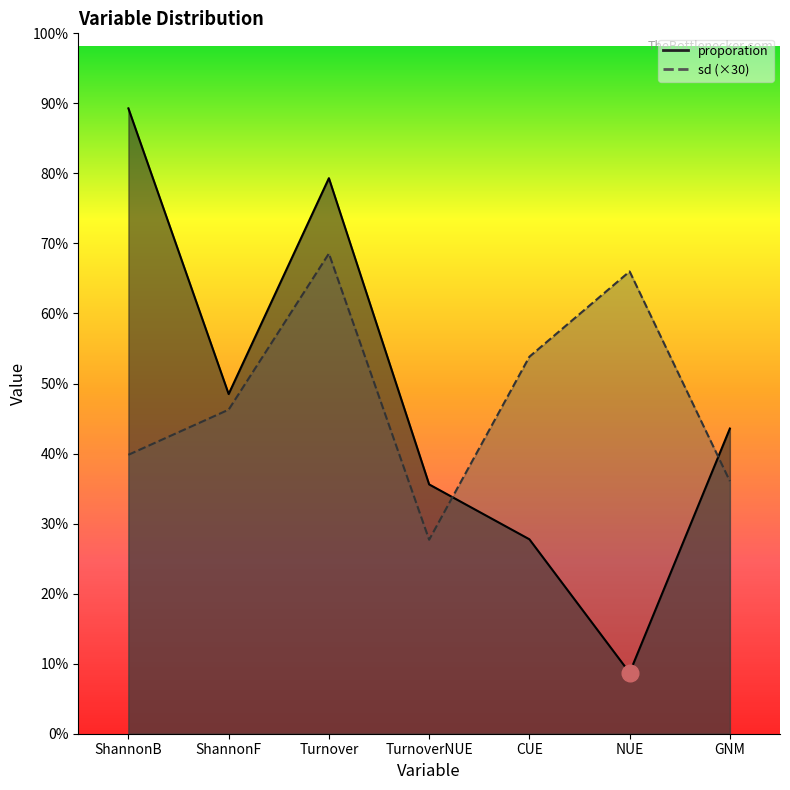

Where does the proporation series first go above 13?

ShannonB